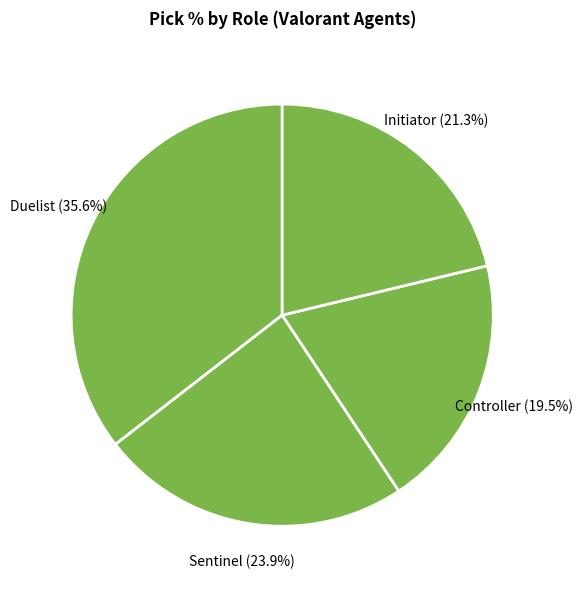

Does Skye represent more than half of the total?

No